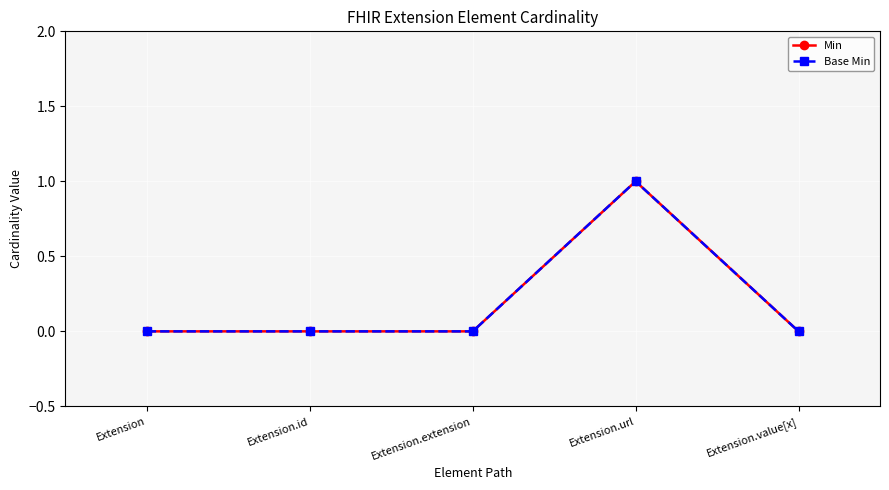

Reading left to right, list all the values displayed in this chart.

Min: 0	0	0	1	0
Base Min: 0	0	0	1	0